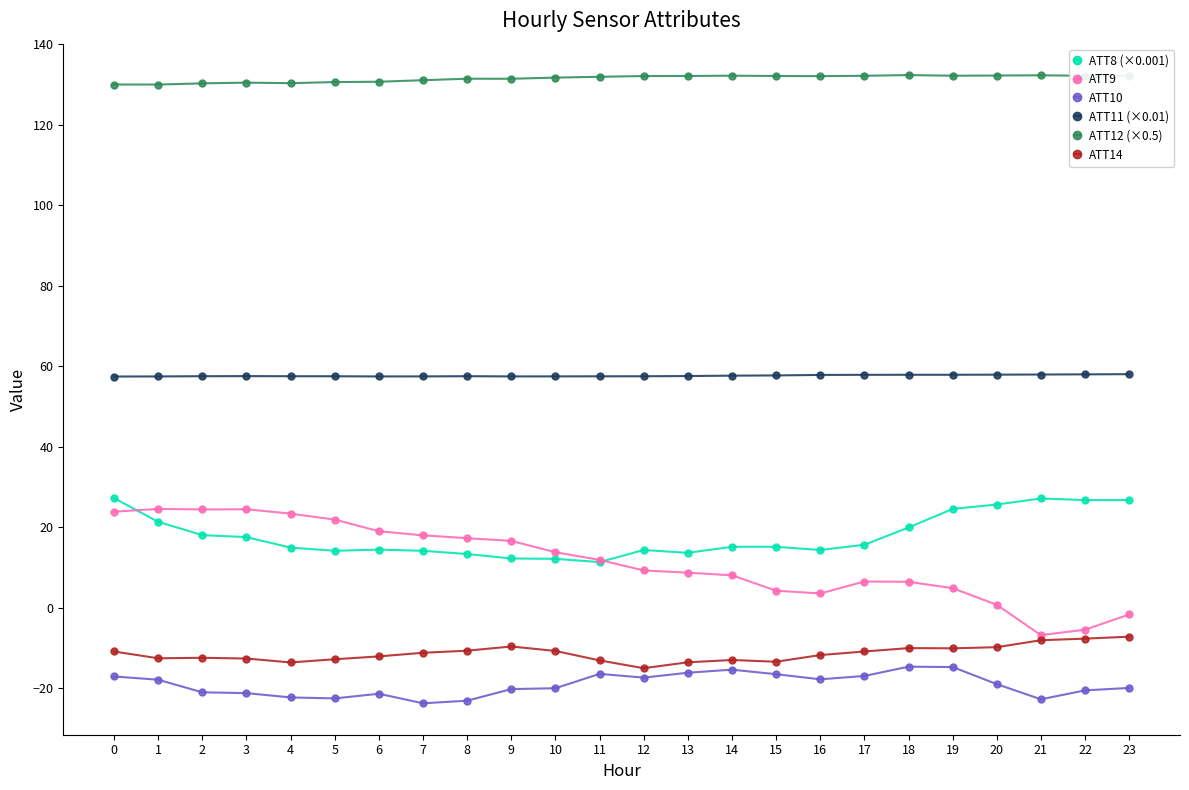

What is the value of the ATT14 point at the 18th from the left?

-10.8